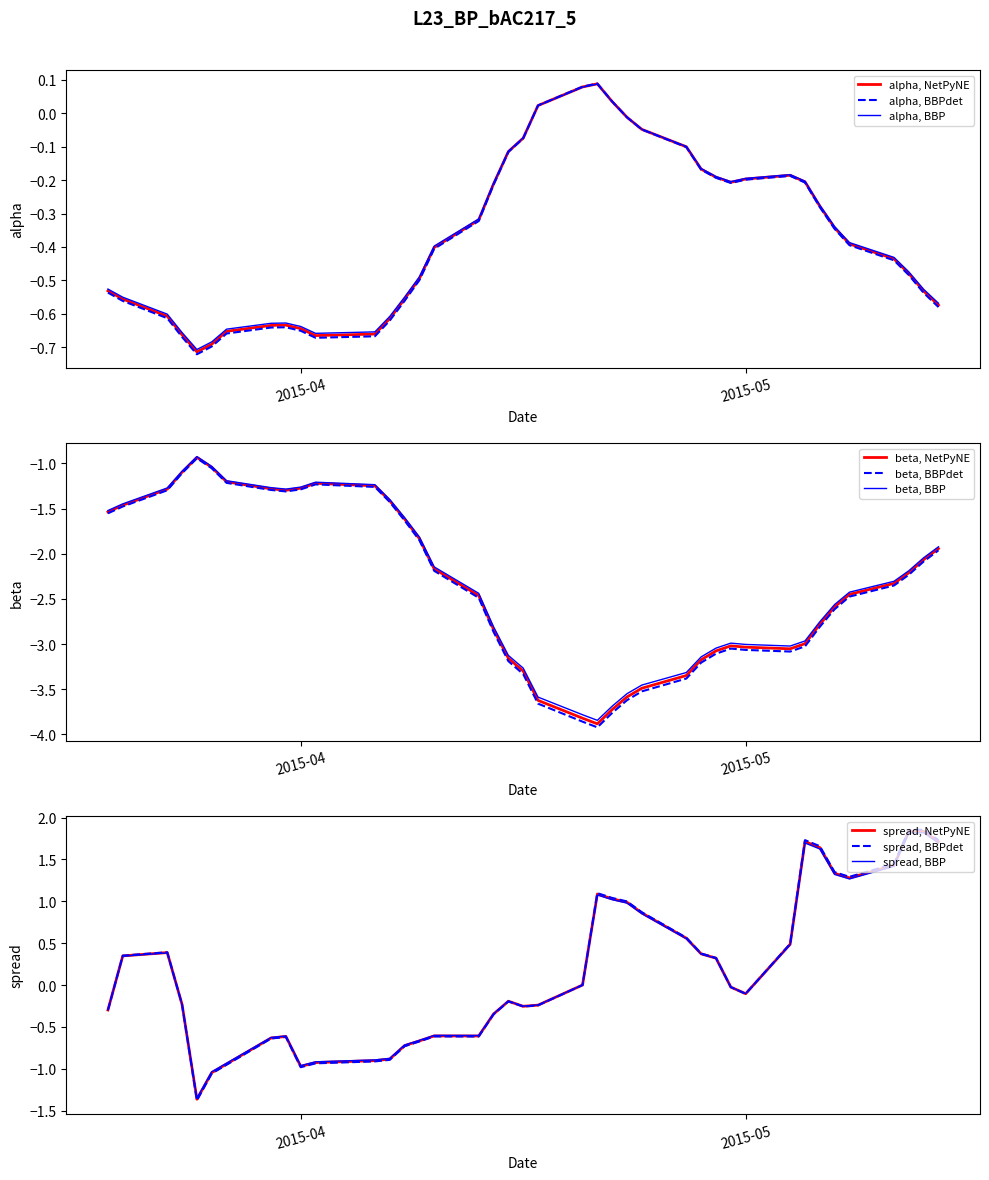

True or false: spread has more than 2 points higher than both neighbors.

True